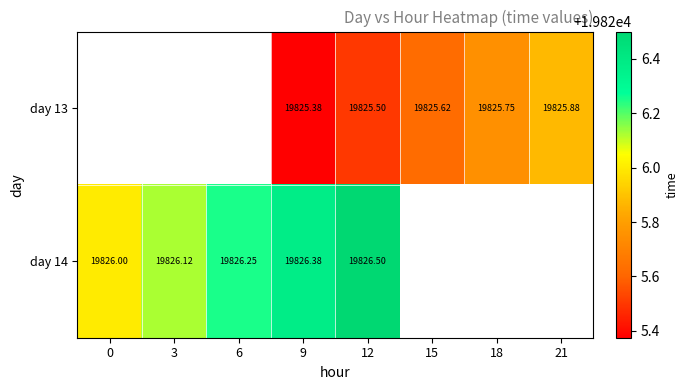

Which series changed the most between 0 and 6?

day 14